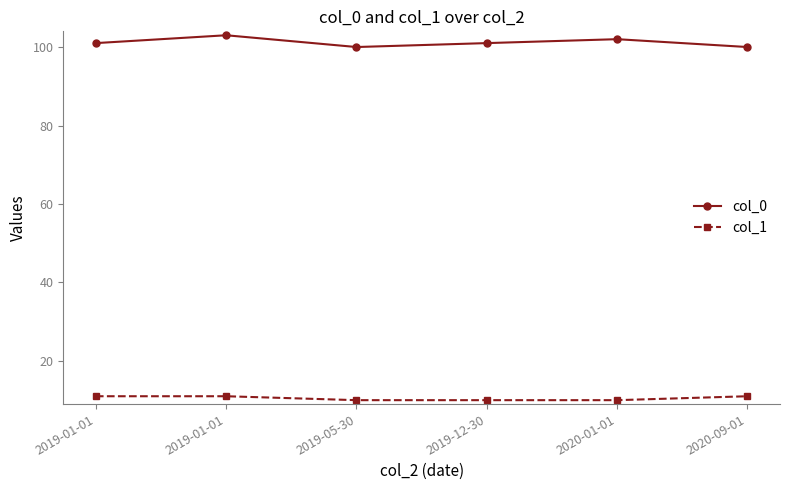

Reading right to left, extract all data points from this chart.

col_0: 2020-09-01=100	2020-01-01=102	2019-12-30=101	2019-05-30=100	2019-01-01=103	2019-01-01=101
col_1: 2020-09-01=11	2020-01-01=10	2019-12-30=10	2019-05-30=10	2019-01-01=11	2019-01-01=11